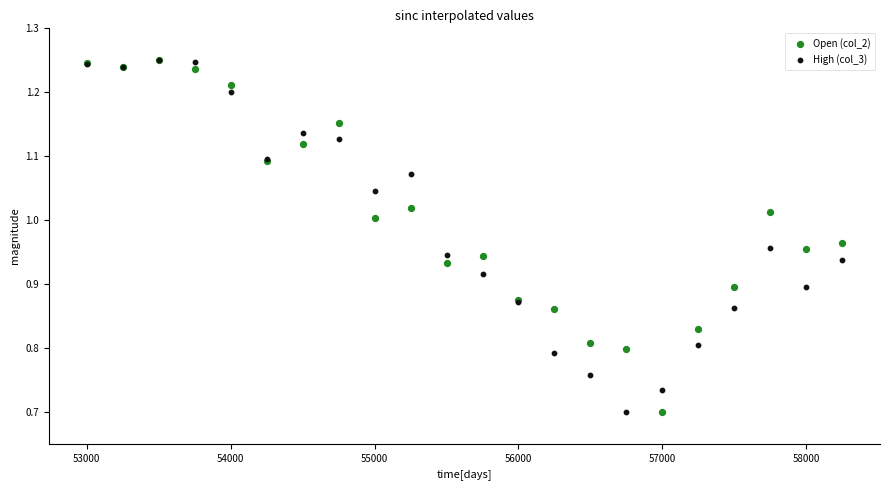

What are all the series names shown in the legend?

Open (col_2), High (col_3)